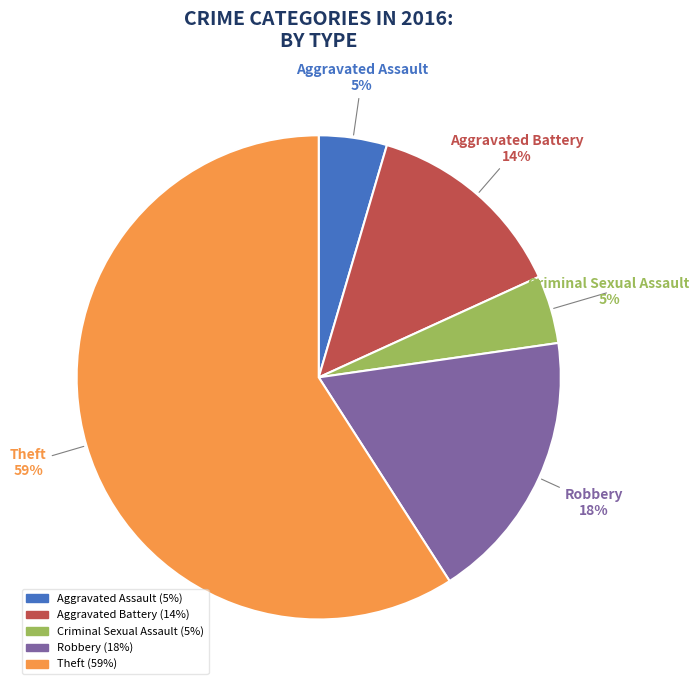

To the nearest percent, what is the average slice percentage?

20%